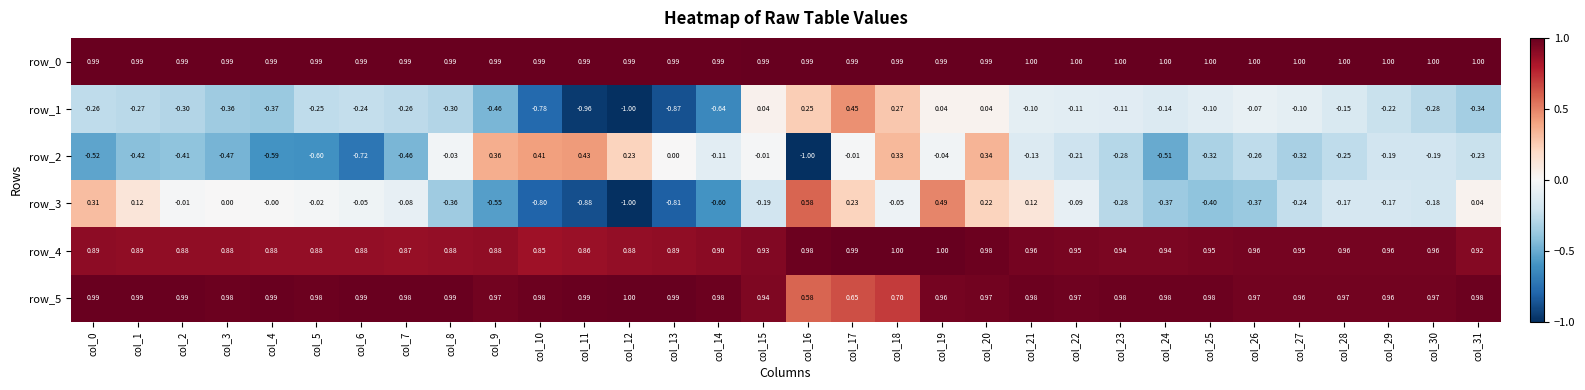

At which category is the sum across all series the highest?

col_20